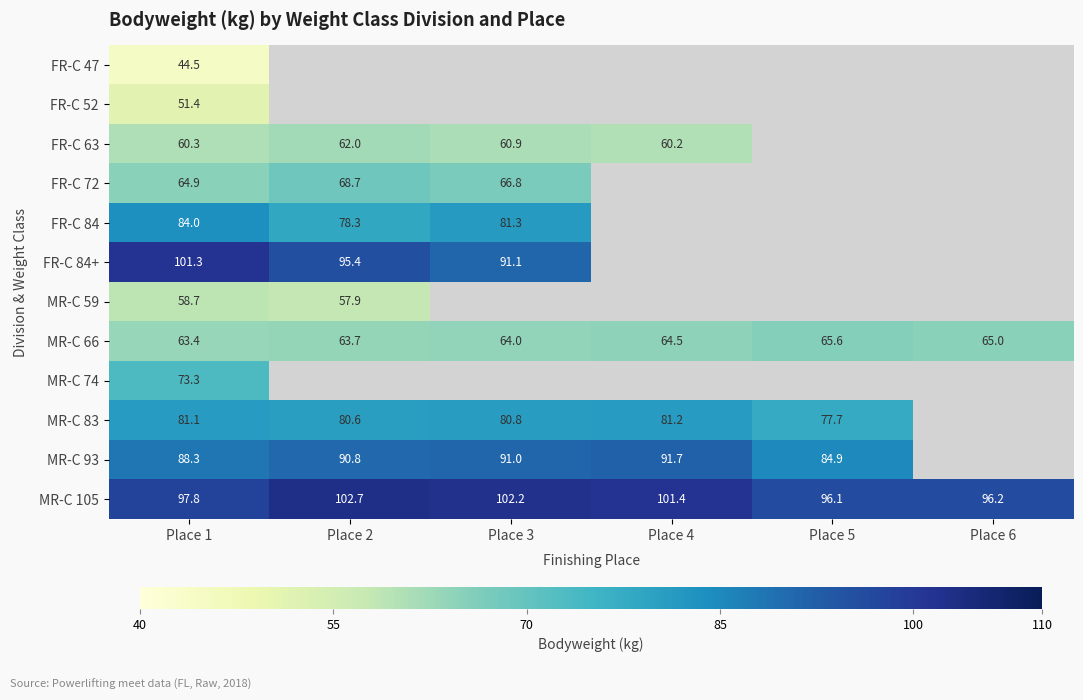

What is the average value of the MR-C 105 series?

99.4